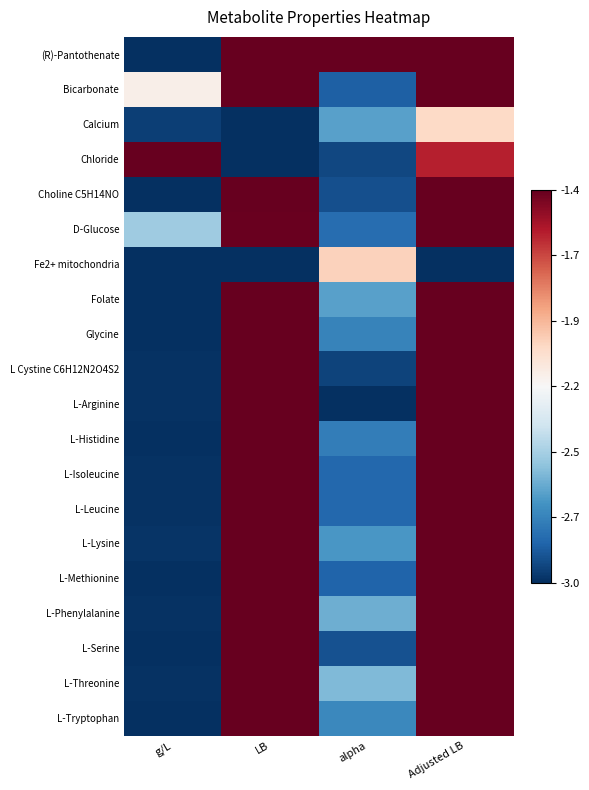

Reading left to right, list all the values displayed in this chart.

(R)-Pantothenate: g/L=-3.0	LB=-1.4	alpha=-1.4	Adjusted LB=-1.4
Bicarbonate: g/L=-2.2	LB=-1.4	alpha=-2.9	Adjusted LB=-1.4
Calcium: g/L=-3.0	LB=-3.0	alpha=-2.6	Adjusted LB=-2.0
Chloride: g/L=-1.4	LB=-3.0	alpha=-2.9	Adjusted LB=-1.6
Choline C5H14NO: g/L=-3.0	LB=-1.4	alpha=-2.9	Adjusted LB=-1.4
D-Glucose: g/L=-2.5	LB=-1.4	alpha=-2.8	Adjusted LB=-1.4
Fe2+ mitochondria: g/L=-3.0	LB=-3.0	alpha=-2.0	Adjusted LB=-3.0
Folate: g/L=-3.0	LB=-1.4	alpha=-2.6	Adjusted LB=-1.4
Glycine: g/L=-3.0	LB=-1.4	alpha=-2.7	Adjusted LB=-1.4
L Cystine C6H12N2O4S2: g/L=-3.0	LB=-1.4	alpha=-2.9	Adjusted LB=-1.4
L-Arginine: g/L=-3.0	LB=-1.4	alpha=-3.0	Adjusted LB=-1.4
L-Histidine: g/L=-3.0	LB=-1.4	alpha=-2.8	Adjusted LB=-1.4
L-Isoleucine: g/L=-3.0	LB=-1.4	alpha=-2.8	Adjusted LB=-1.4
L-Leucine: g/L=-3.0	LB=-1.4	alpha=-2.8	Adjusted LB=-1.4
L-Lysine: g/L=-3.0	LB=-1.4	alpha=-2.7	Adjusted LB=-1.4
L-Methionine: g/L=-3.0	LB=-1.4	alpha=-2.8	Adjusted LB=-1.4
L-Phenylalanine: g/L=-3.0	LB=-1.4	alpha=-2.6	Adjusted LB=-1.4
L-Serine: g/L=-3.0	LB=-1.4	alpha=-2.9	Adjusted LB=-1.4
L-Threonine: g/L=-3.0	LB=-1.4	alpha=-2.6	Adjusted LB=-1.4
L-Tryptophan: g/L=-3.0	LB=-1.4	alpha=-2.7	Adjusted LB=-1.4